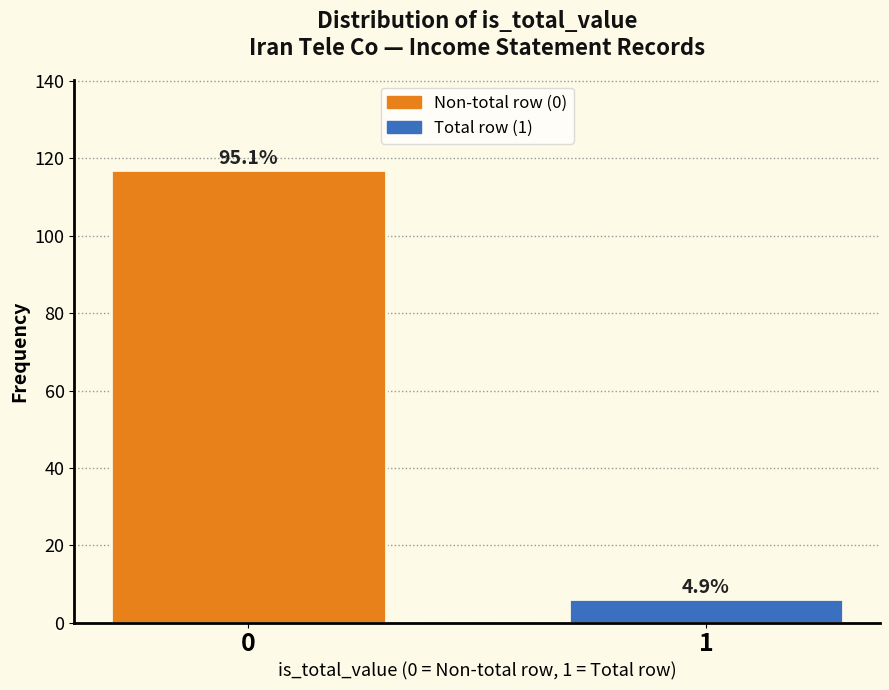

Are the bars horizontal?

No